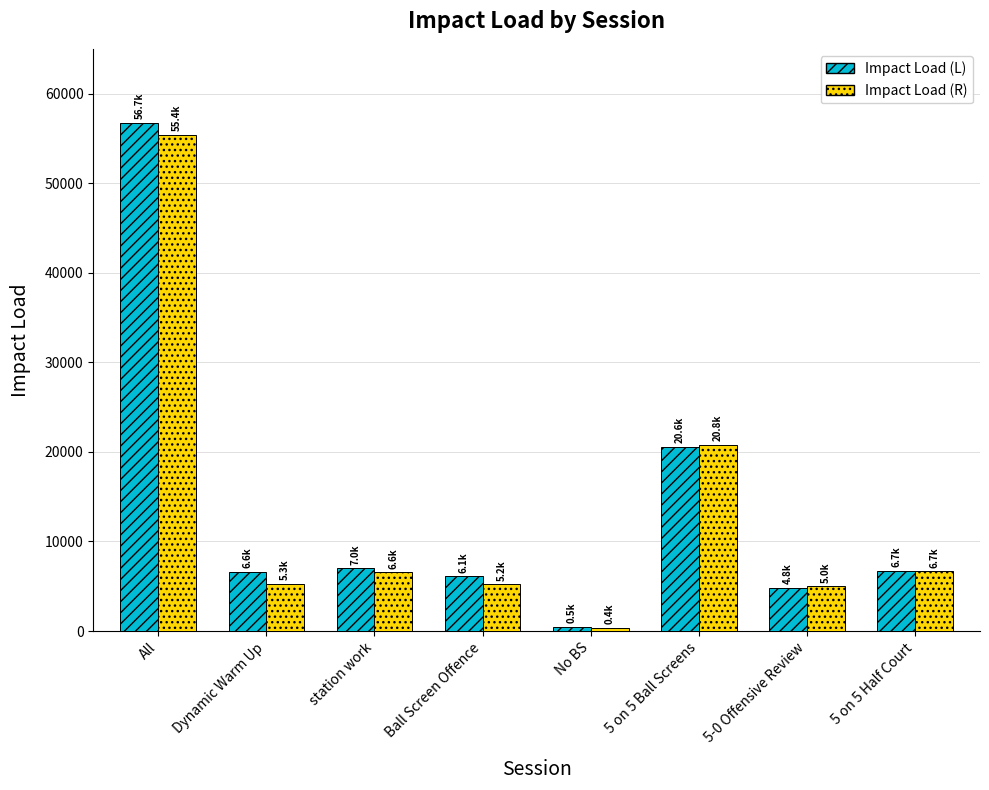

True or false: Impact Load (L) has a value of 9861.1 at Dynamic Warm Up.

False